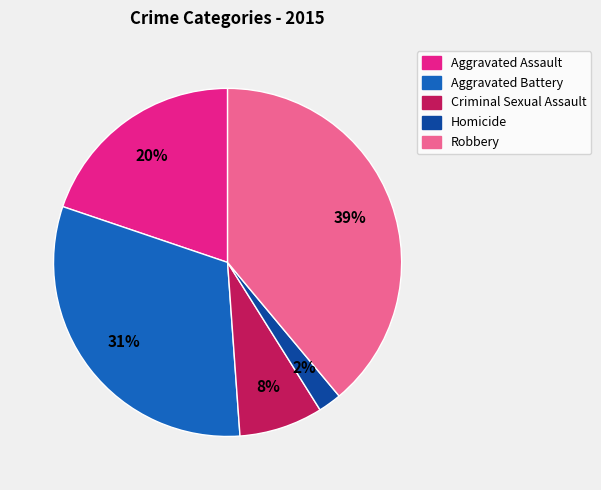

Is there any slice that represents more than half of the pie?

No